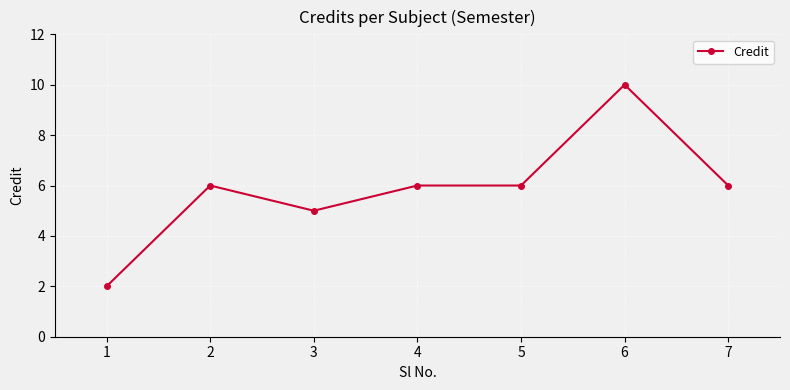

What is the minimum value shown in the chart?

2